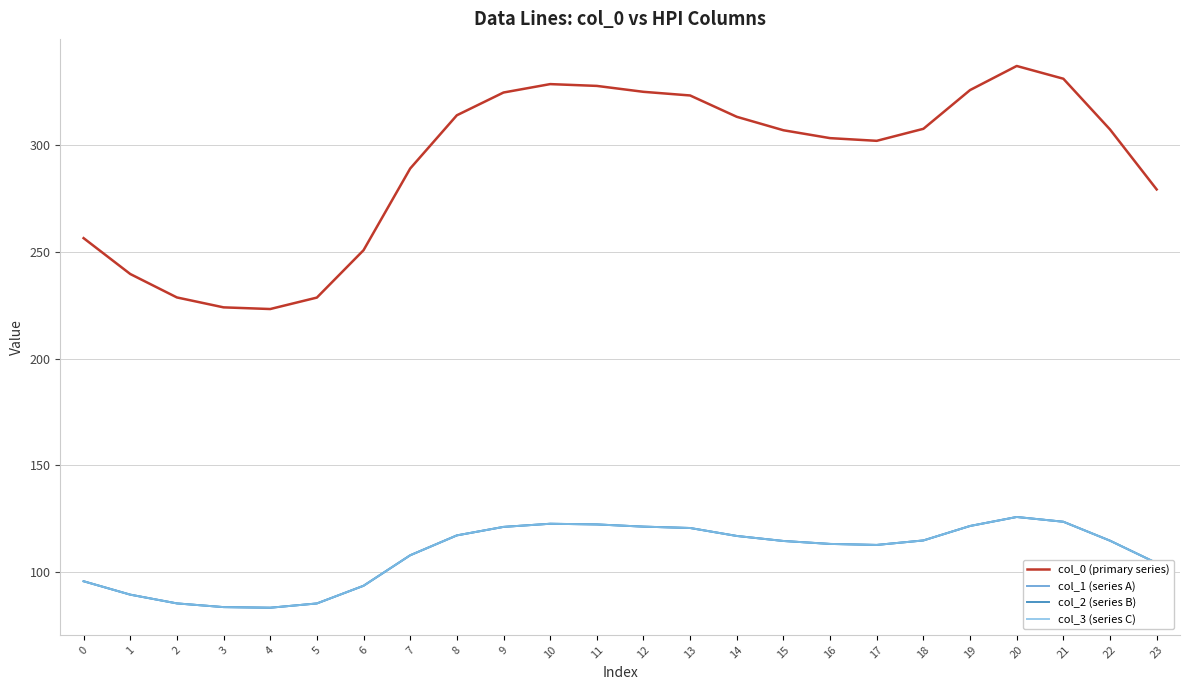

Reading left to right, transcribe all the data shown in this chart.

col_0 (primary series): 256.5	239.7	228.7	224.1	223.3	228.7	250.9	289.1	314.1	324.7	328.7	327.8	325.1	323.3	313.4	307.1	303.4	302.1	307.7	325.9	337.2	331.2	307.4	279.3
col_1 (series A): 95.8	89.5	85.4	83.7	83.4	85.4	93.7	107.9	117.3	121.2	122.7	122.4	121.4	120.7	117.0	114.6	113.3	112.8	114.9	121.7	125.9	123.6	114.8	104.3
col_2 (series B): 95.8	89.5	85.4	83.7	83.4	85.4	93.7	107.9	117.3	121.2	122.7	122.4	121.4	120.7	117.0	114.6	113.3	112.8	114.9	121.7	125.9	123.6	114.8	104.3
col_3 (series C): 95.8	89.5	85.4	83.7	83.4	85.4	93.7	107.9	117.3	121.2	122.7	122.4	121.4	120.7	117.0	114.6	113.3	112.8	114.9	121.7	125.9	123.6	114.8	104.3